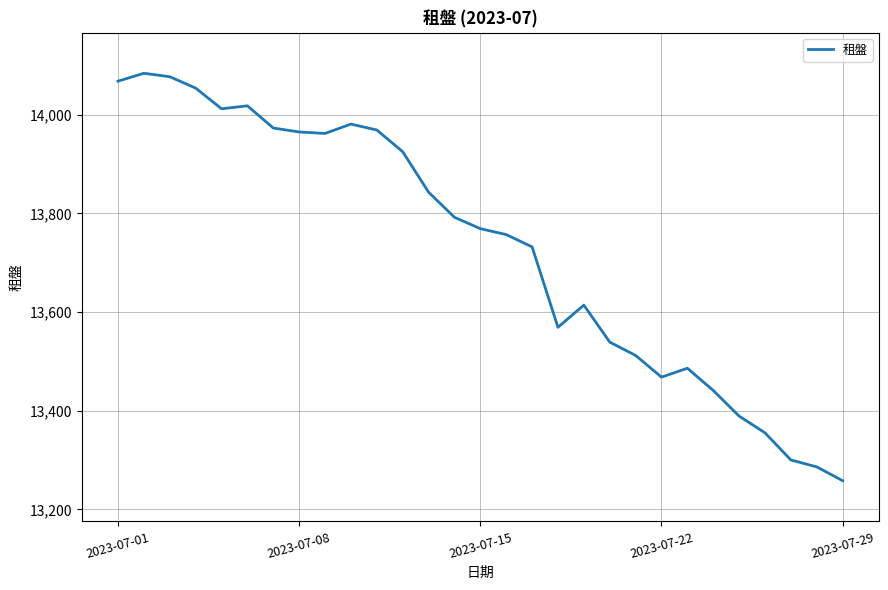

What is the greatest value displayed?

14084